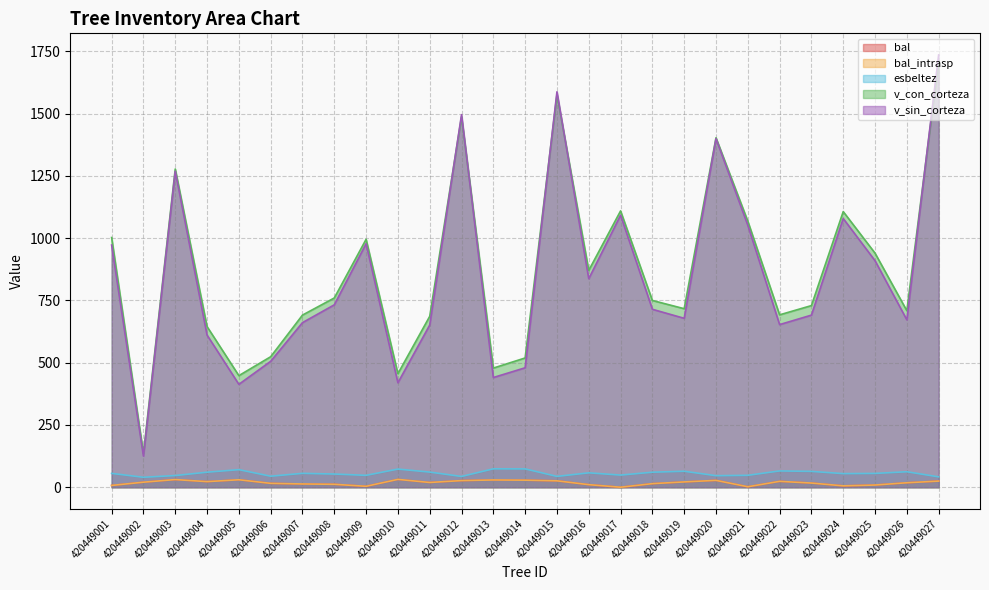

At which label does v_sin_corteza first exceed 714?

420449001